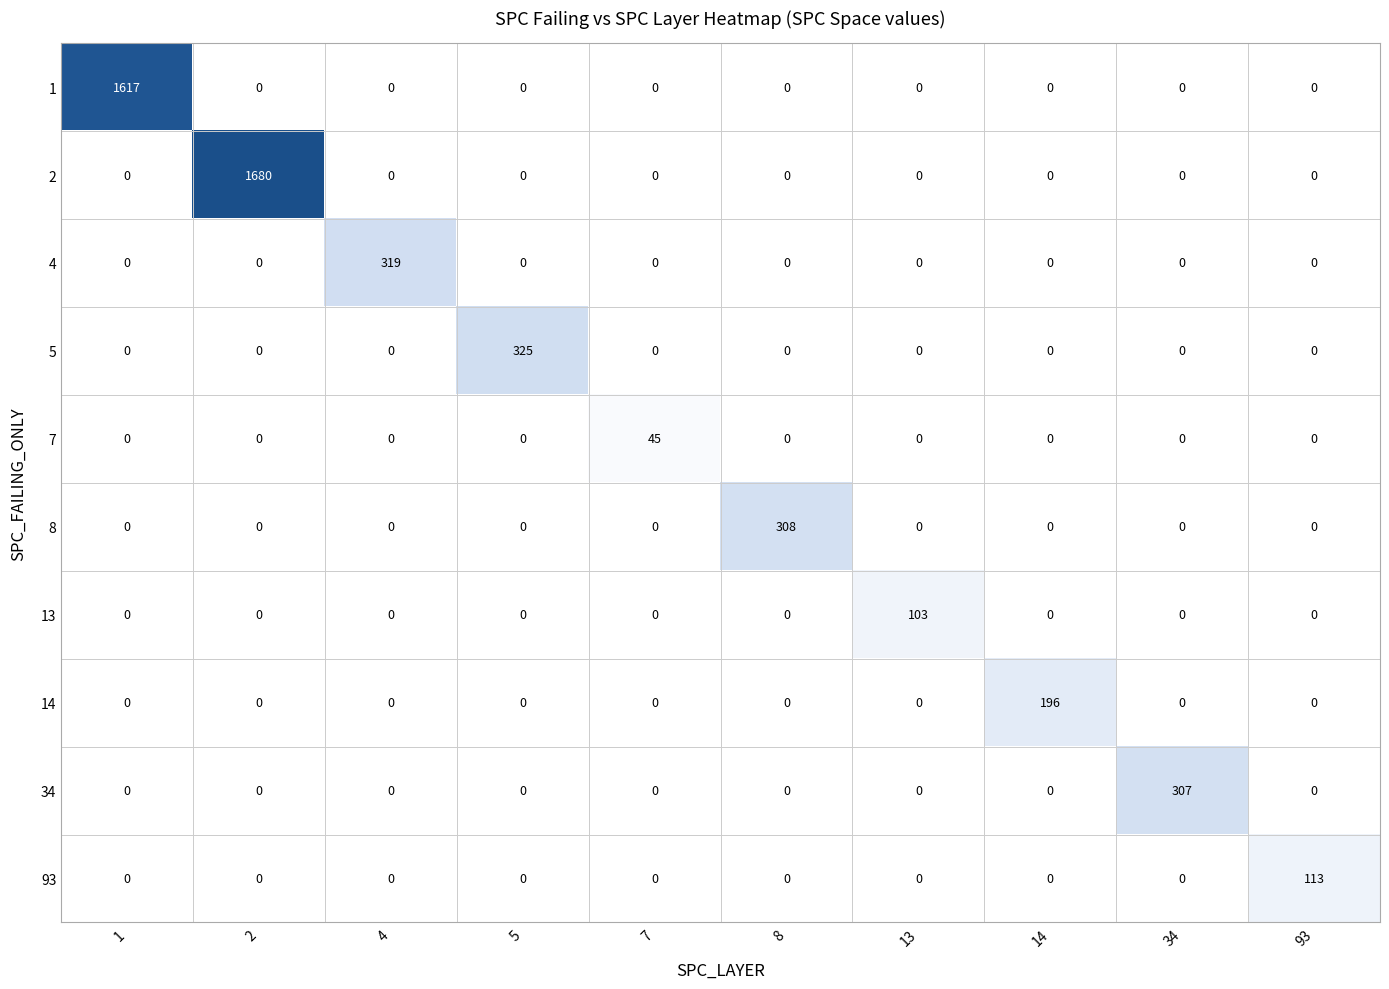

What is the difference between the highest and lowest values at 7?

45